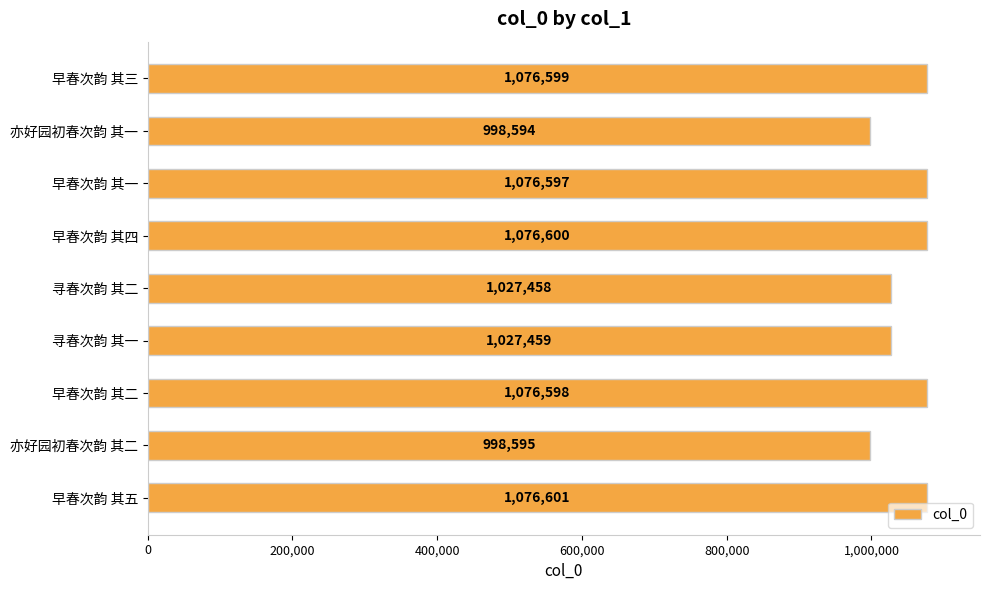

Does the chart contain any negative values?

No